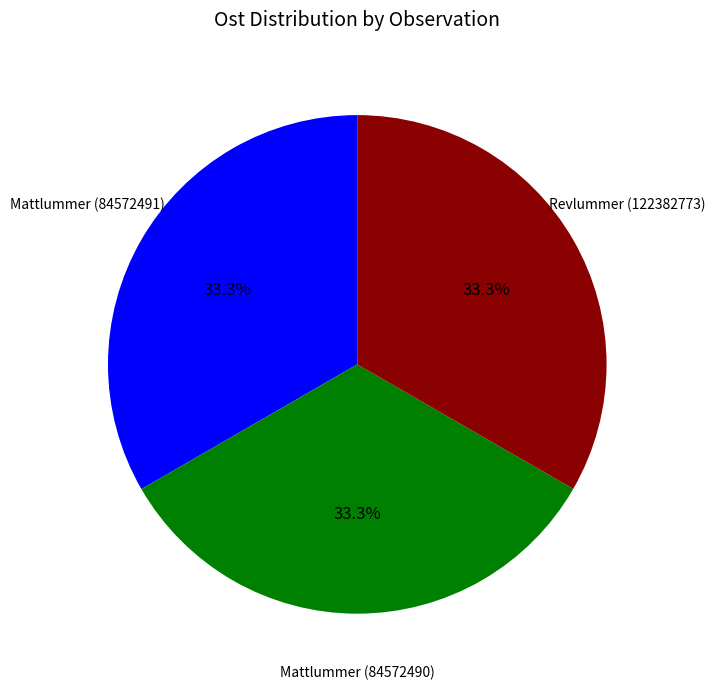

To the nearest percent, what percentage of the pie is Mattlummer (84572490)?

33%